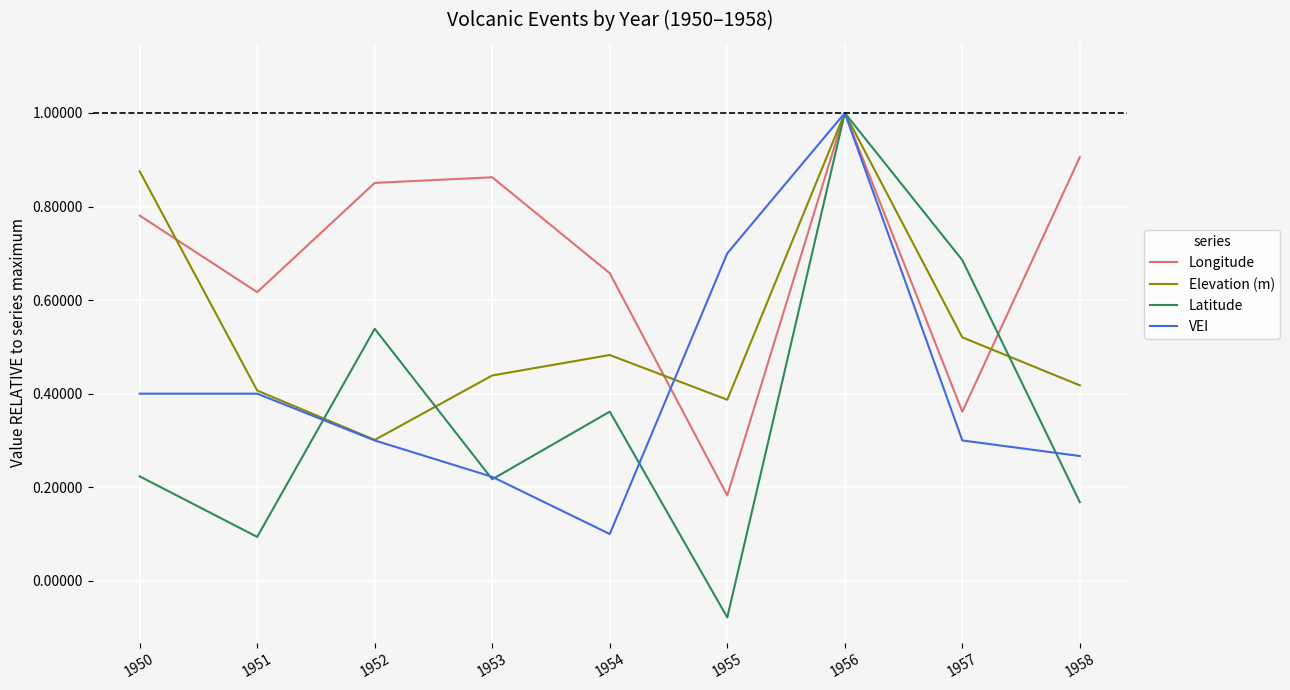

List the series in order of their overall mean, highest first.

Longitude, Elevation (m), VEI, Latitude